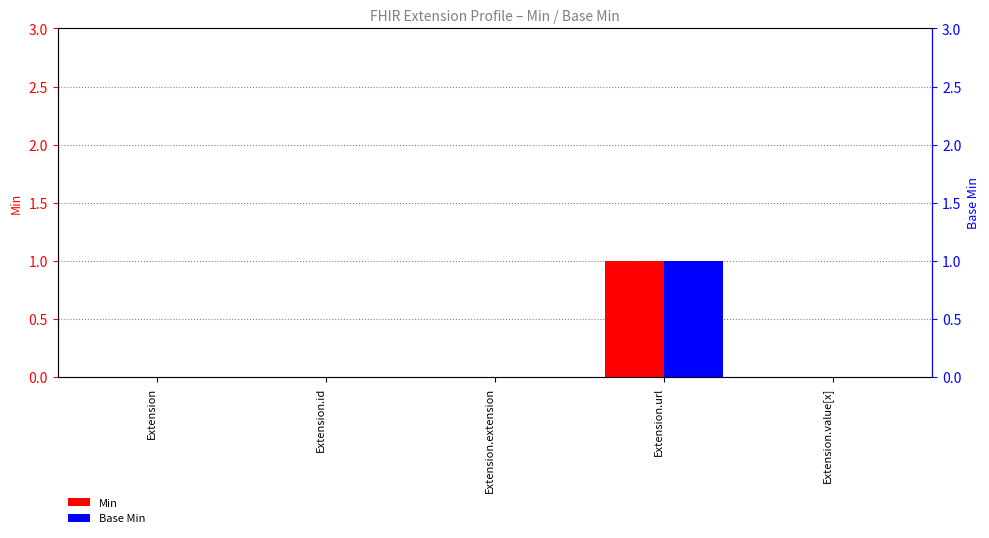

Is the value of Base Min at Extension.id greater than the value of Min at Extension.url?

No